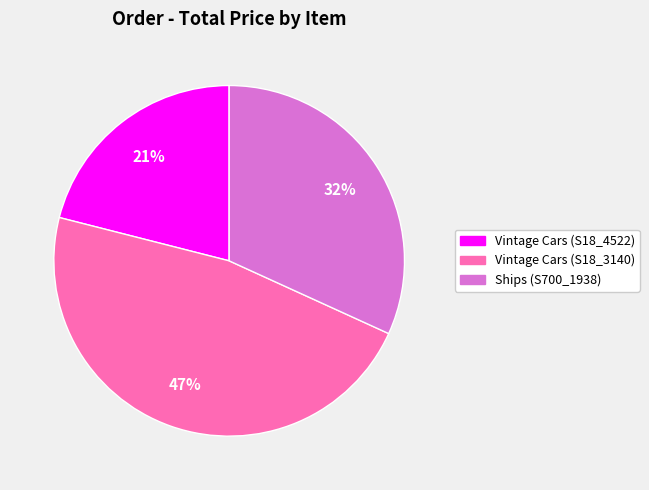

To the nearest percent, what percentage of the pie is Vintage Cars (S18_4522)?

21%